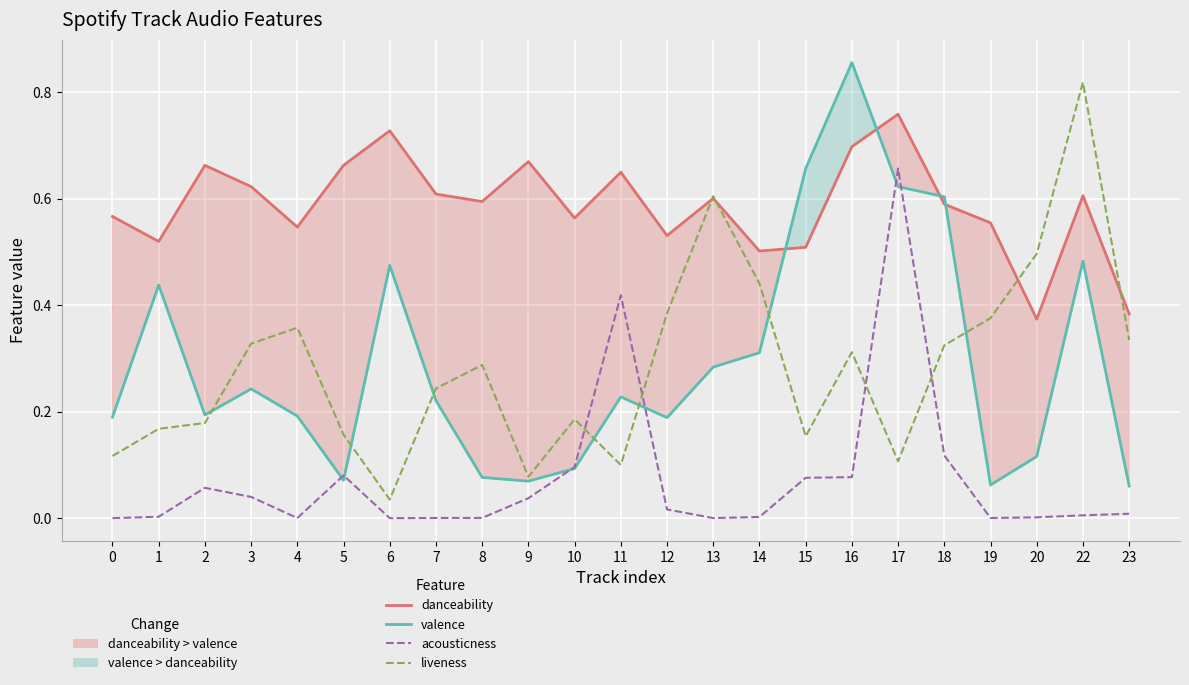

What is the difference between the second highest and second lowest values in the liveness series?

0.5